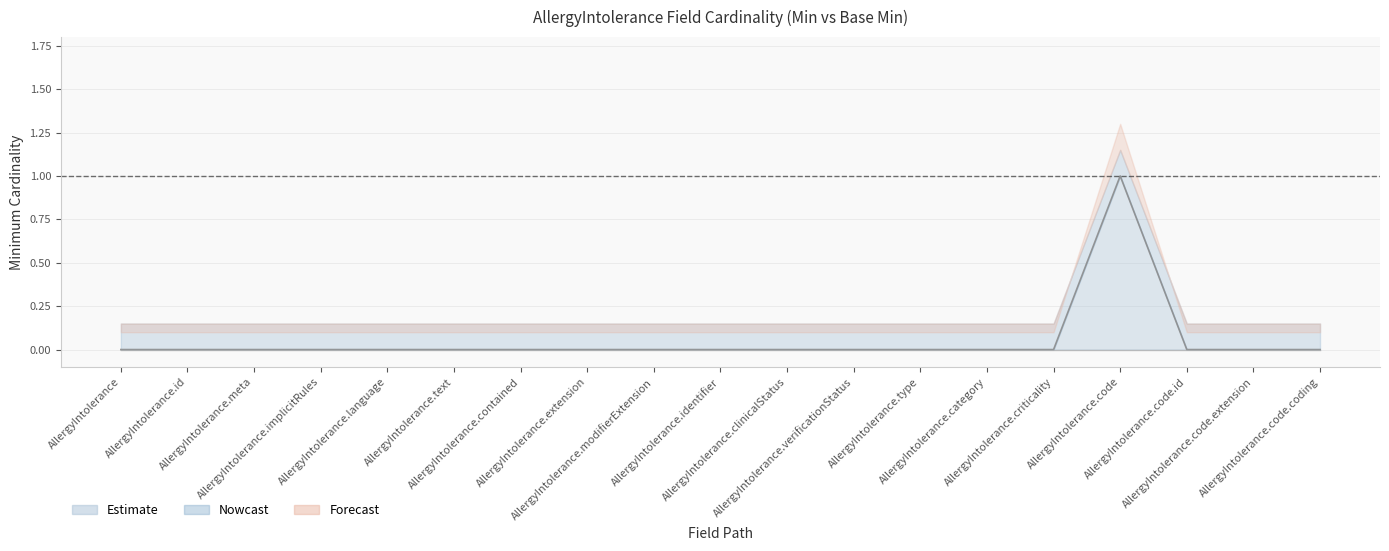

True or false: Min and Base Min cross at least once.

False